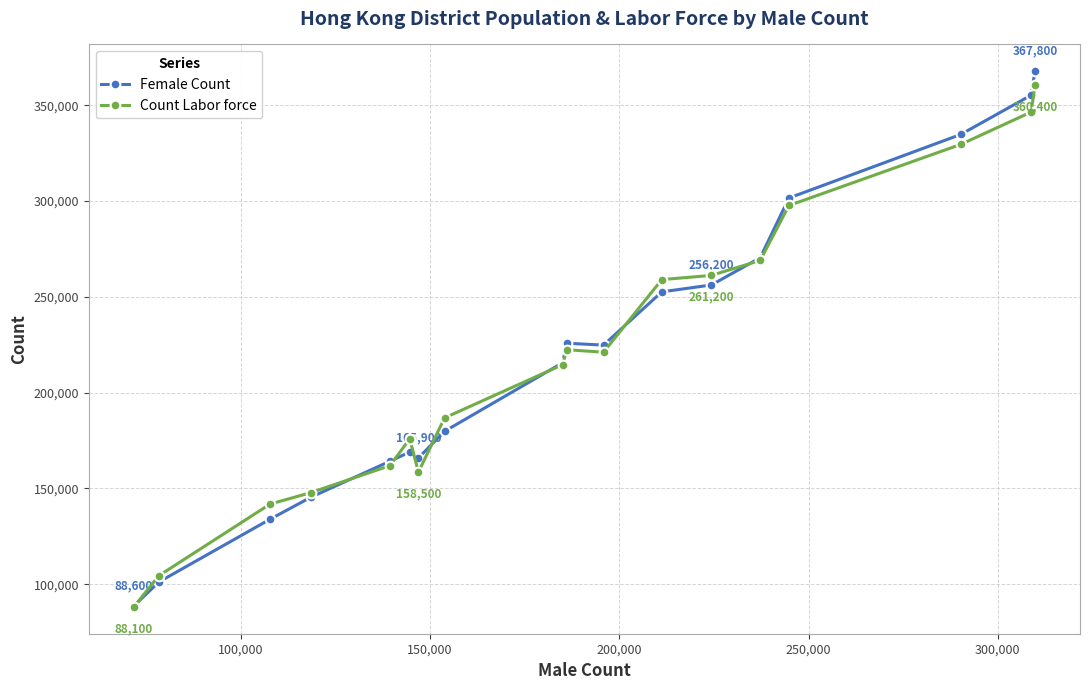

What is the highest value of the Female Count series?

367800